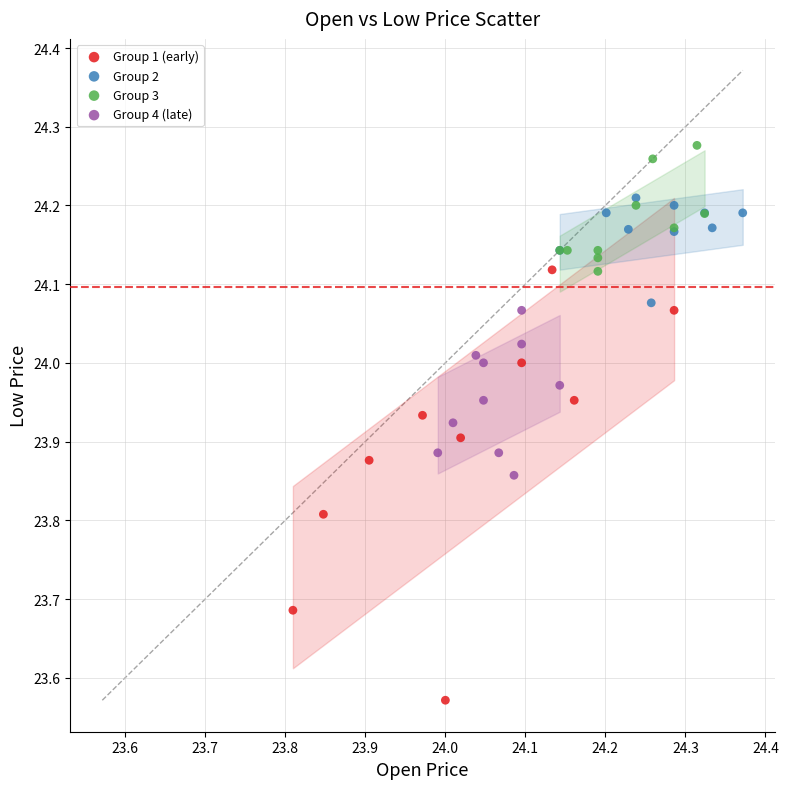

What are all the series names shown in the legend?

Group 1 (early), Group 2, Group 3, Group 4 (late)